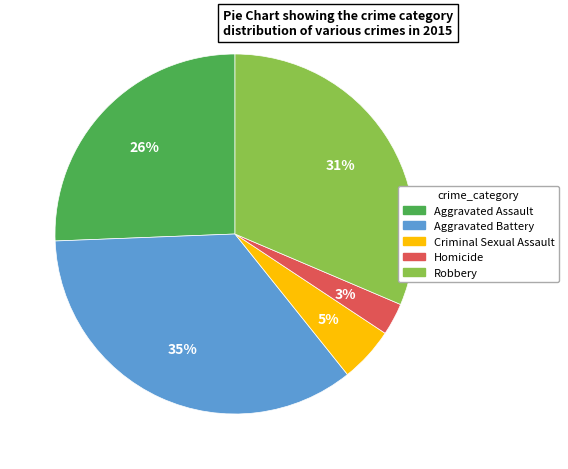

To the nearest percent, what percentage of the pie is Aggravated Battery?

35%